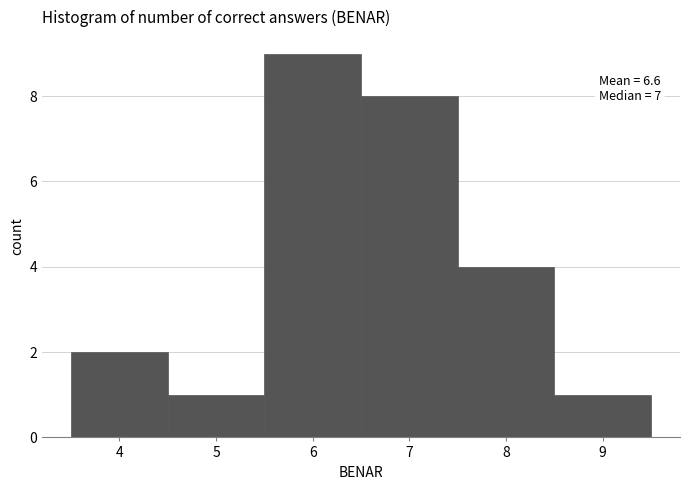

Over which range of the x-axis is the bar tallest?

5.5 to 6.5